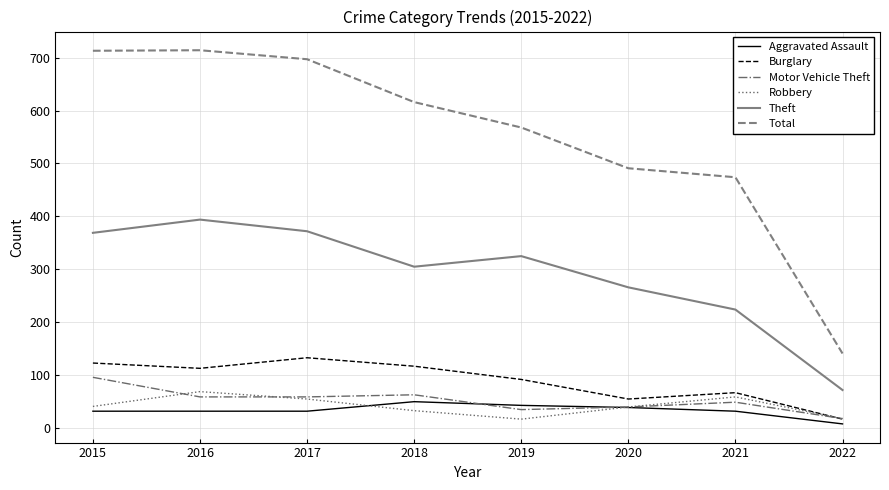

What is the highest value of the Theft series?

394